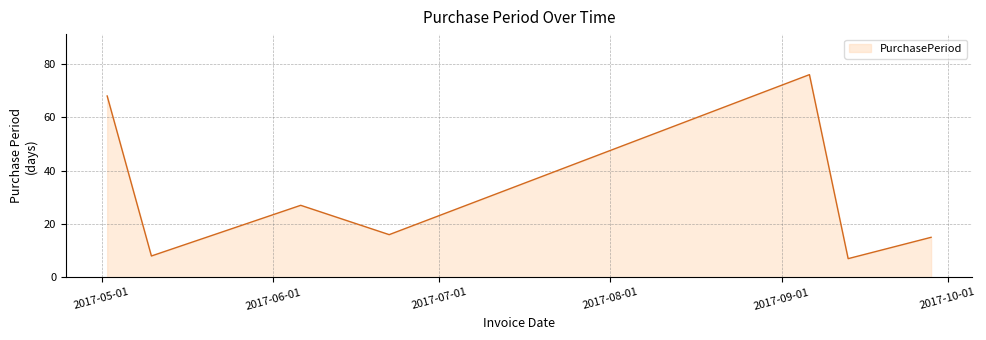

How many categories are shown in the chart?

7